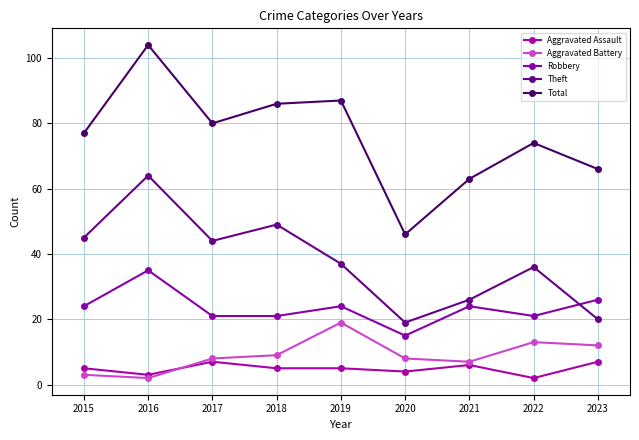

True or false: Aggravated Battery and Robbery cross at least once.

False